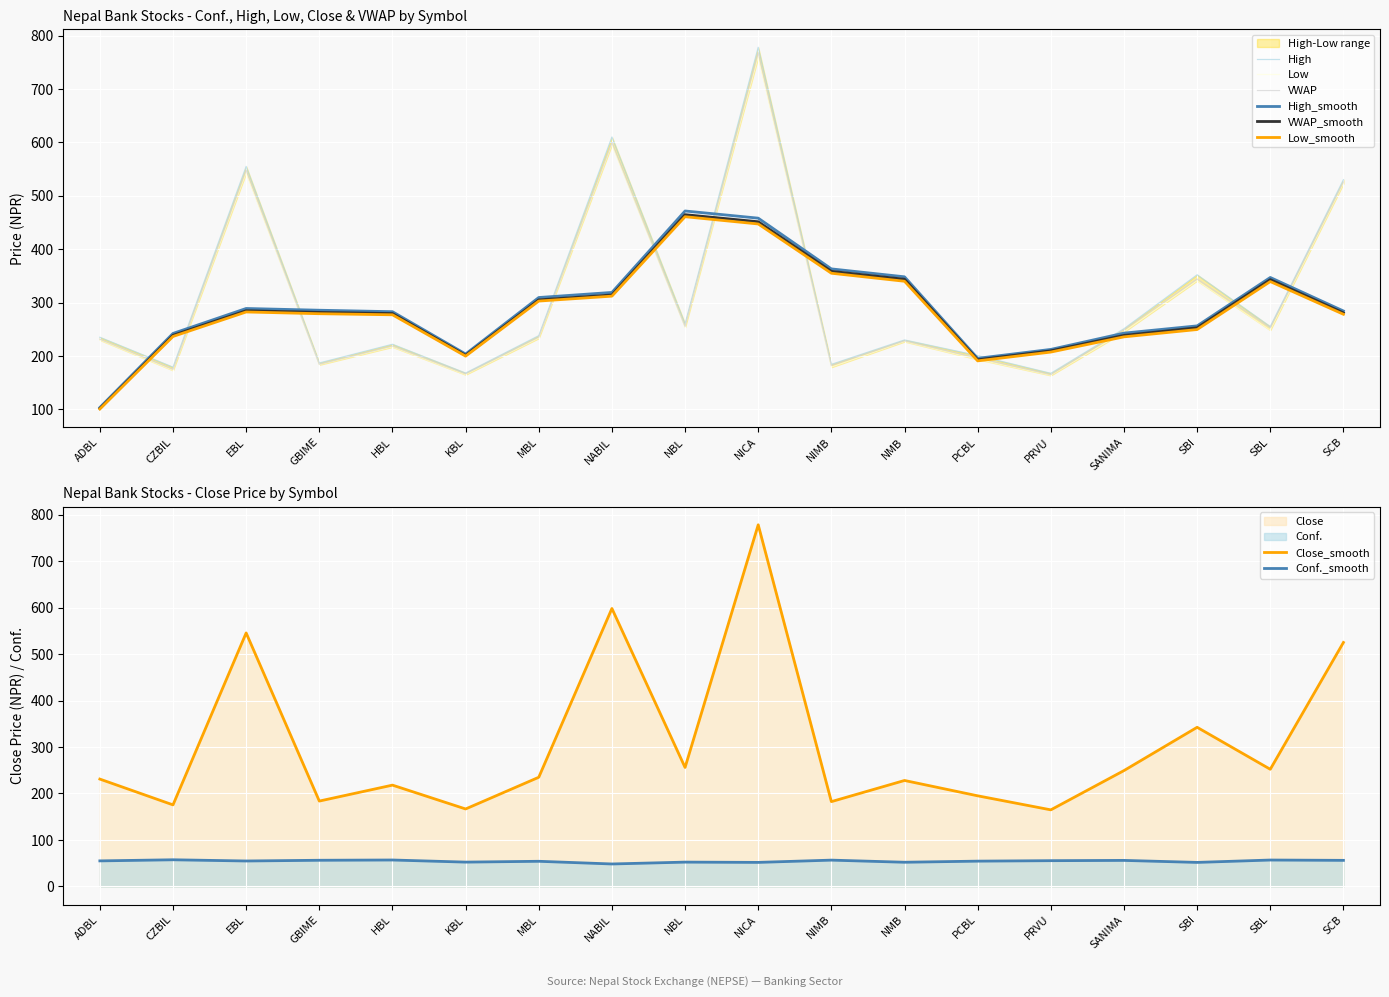

Is it true that Close equals 81.0 at NBL?

False